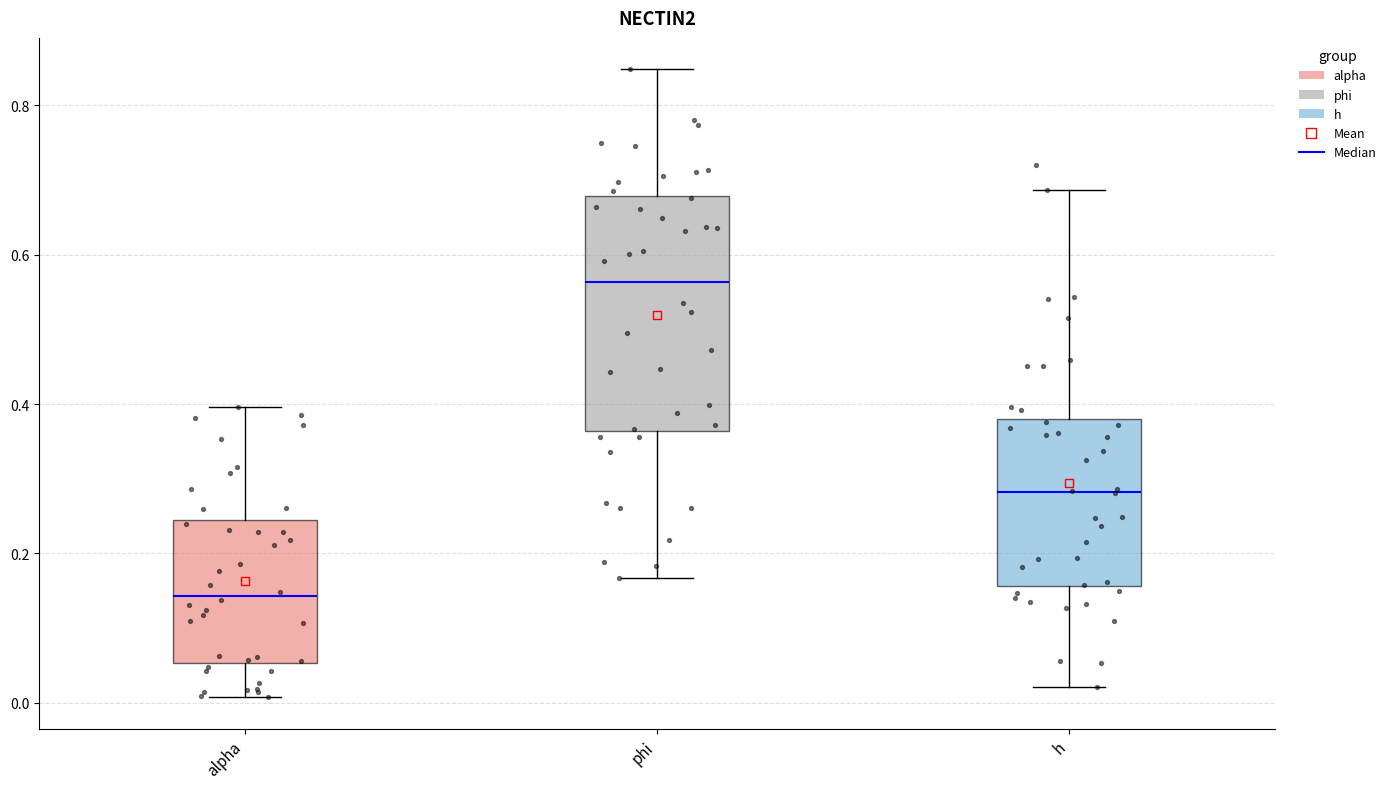

Reading left to right, read every box against the y-axis: the position of its median line, the range the box covers, and the ends of its whiskers. The values are not printed on the chart, so give them approximately, as read against the axis.

alpha: median 0.14, box 0.06 to 0.24, whiskers 0.00 to 0.40
phi: median 0.56, box 0.36 to 0.68, whiskers 0.16 to 0.84
h: median 0.28, box 0.16 to 0.38, whiskers 0.02 to 0.68